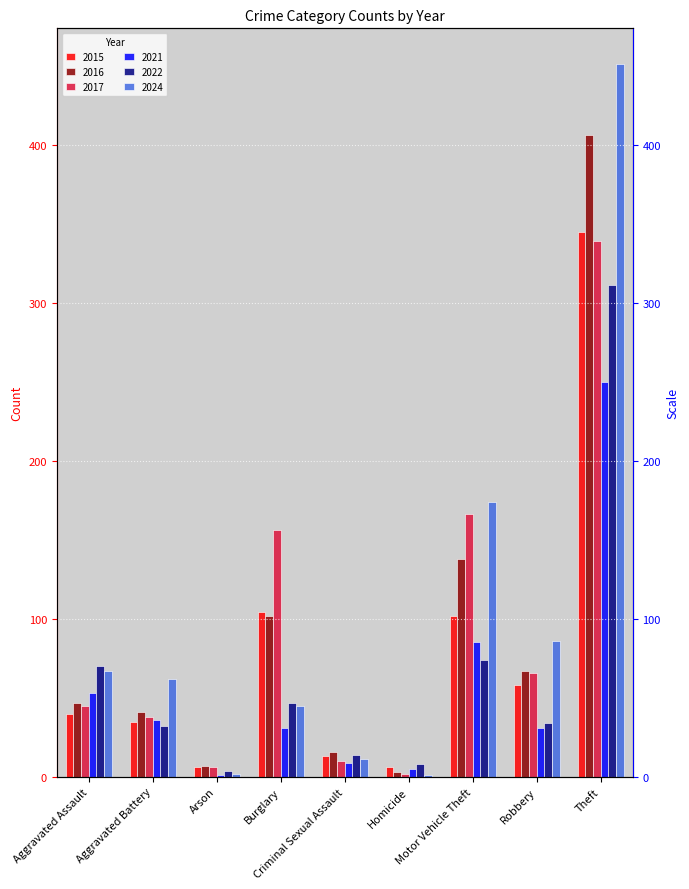

At which label is 2024 closest to 226?

Motor Vehicle Theft